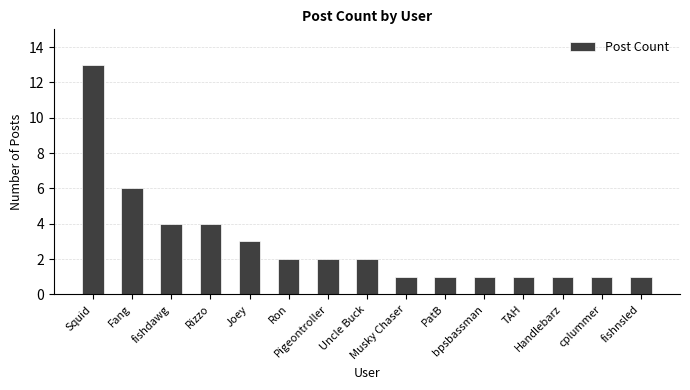

What is the maximum value shown in the chart?

13